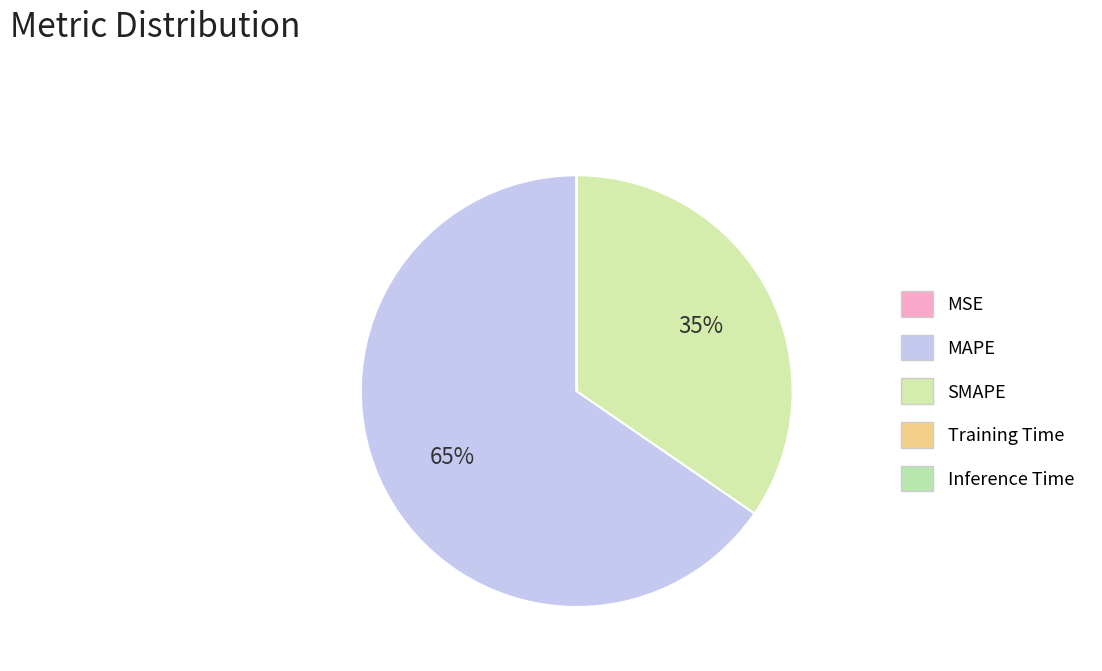

Which category accounts for the majority?

MAPE